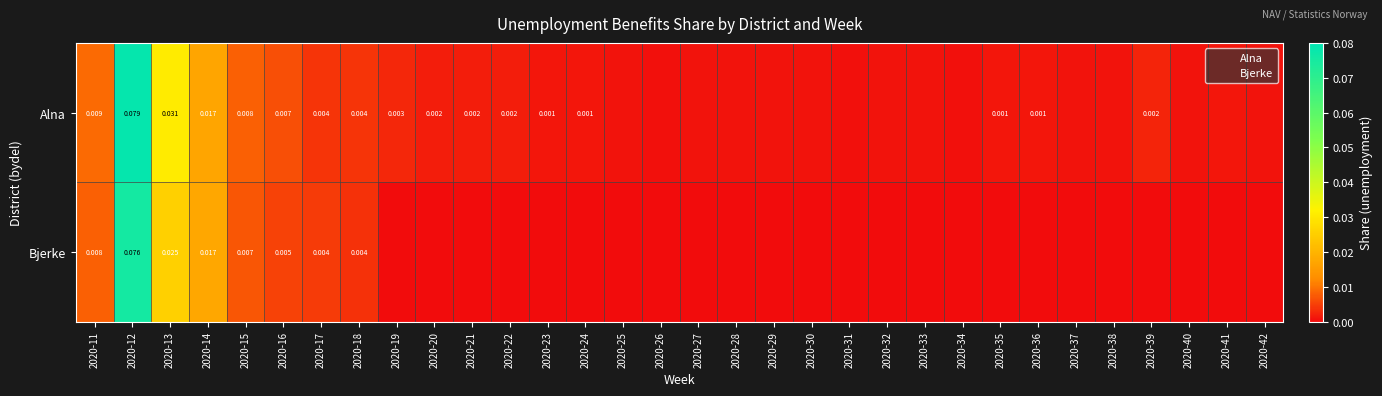

Rank the series by their average value, from lowest to highest.

Bjerke, Alna